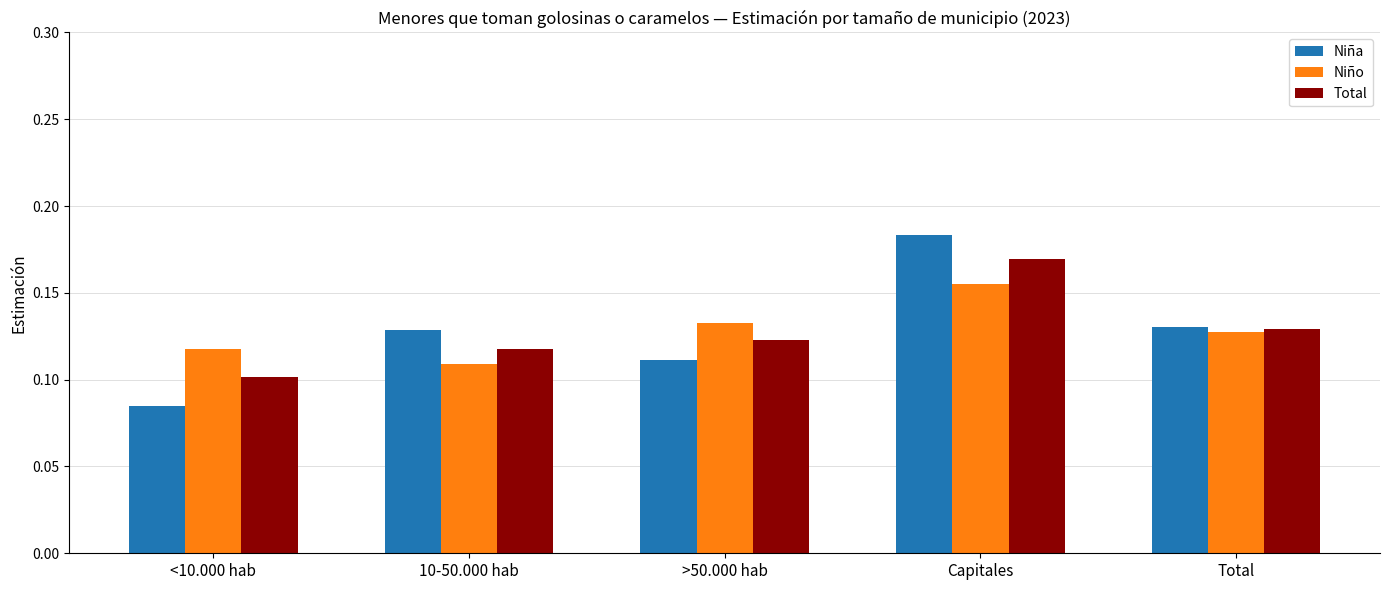

Between <10.000 hab and 10-50.000 hab, which series saw the biggest shift?

Niña